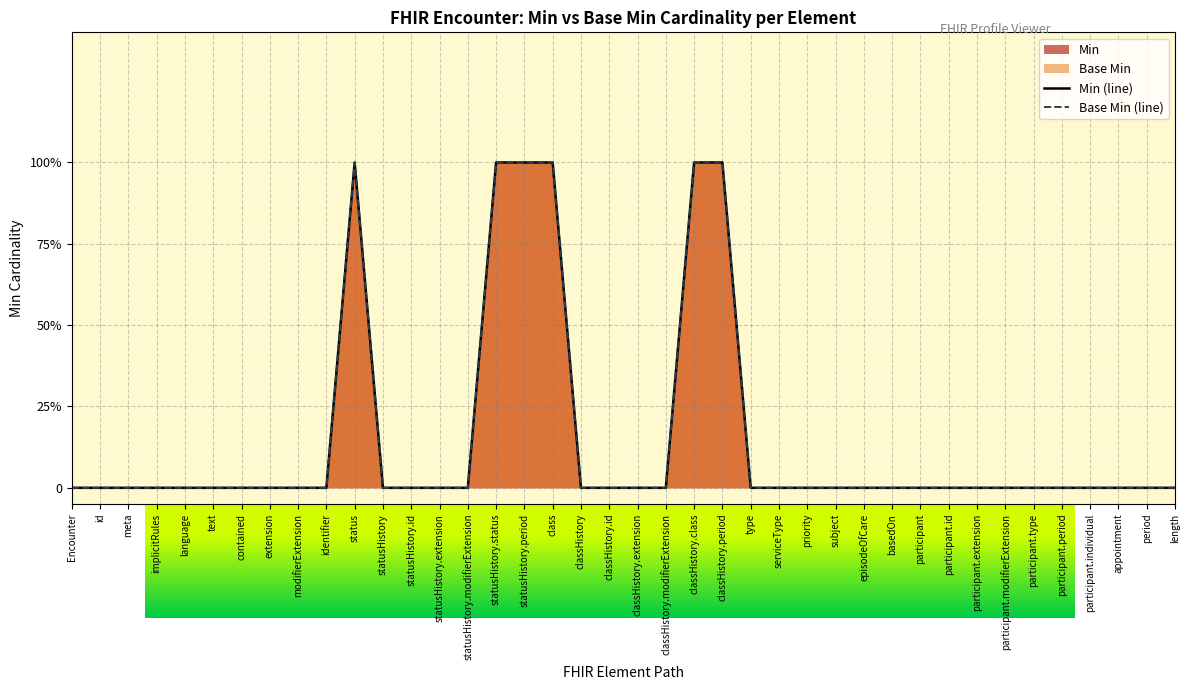

How many categories are shown in the chart?

40